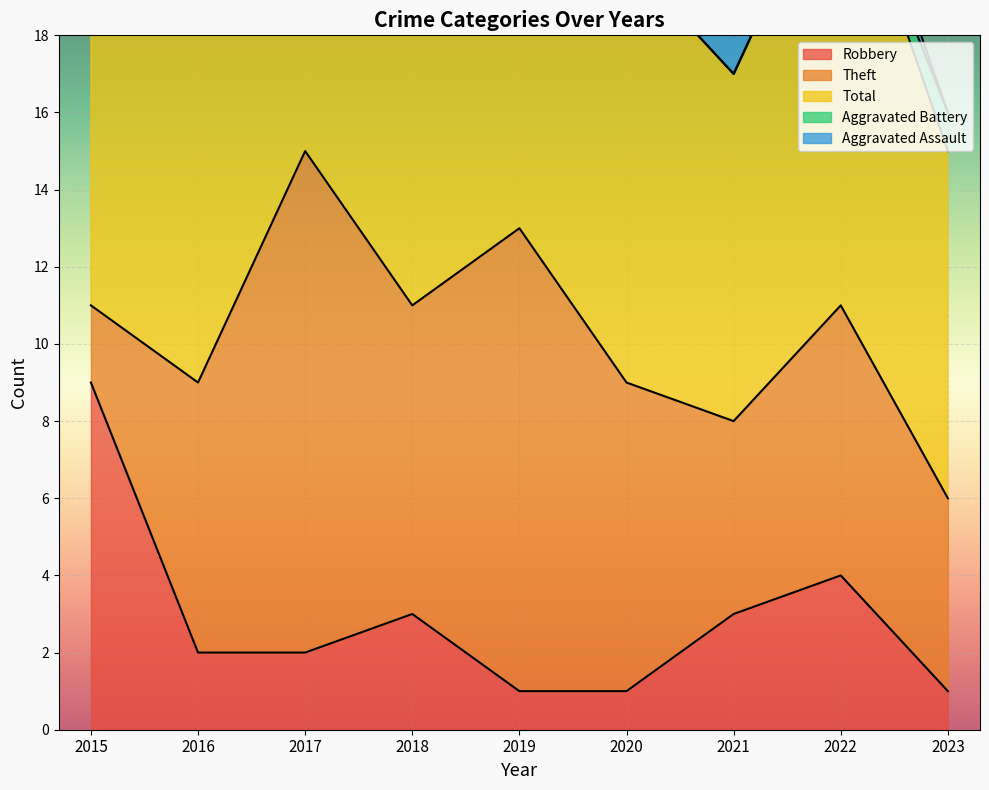

True or false: Total and Theft intersect in this chart.

False